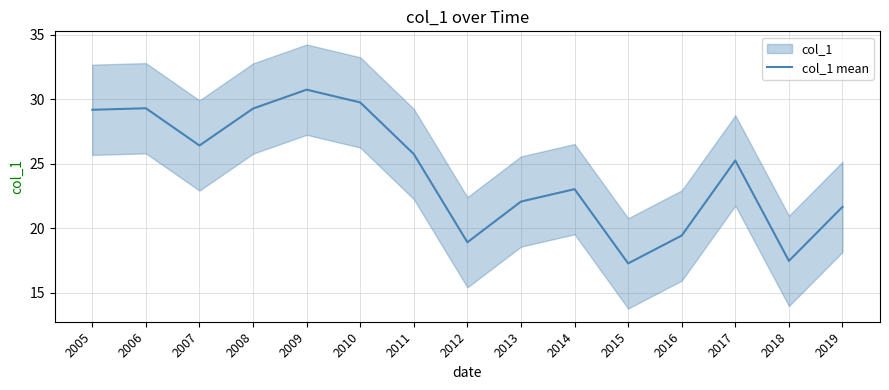

List the labels in order of value, smallest first.

2015, 2018, 2012, 2016, 2019, 2013, 2014, 2017, 2011, 2007, 2005, 2008, 2006, 2010, 2009